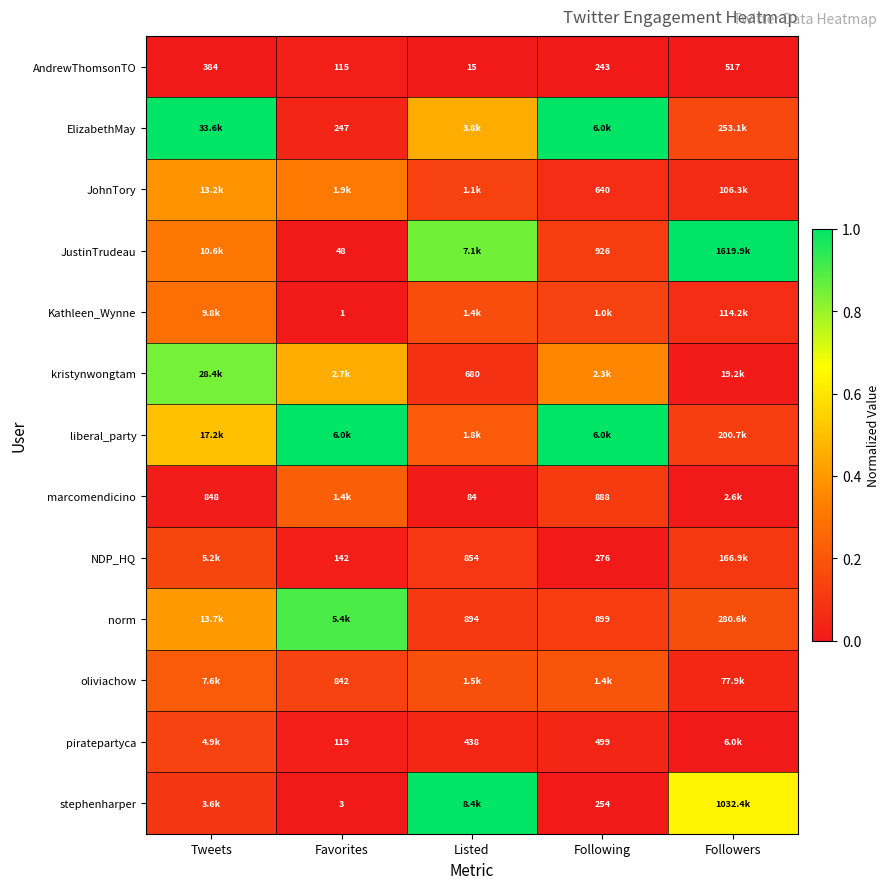

List the labels in order of AndrewThomsonTO value, smallest first.

Listed, Favorites, Following, Tweets, Followers